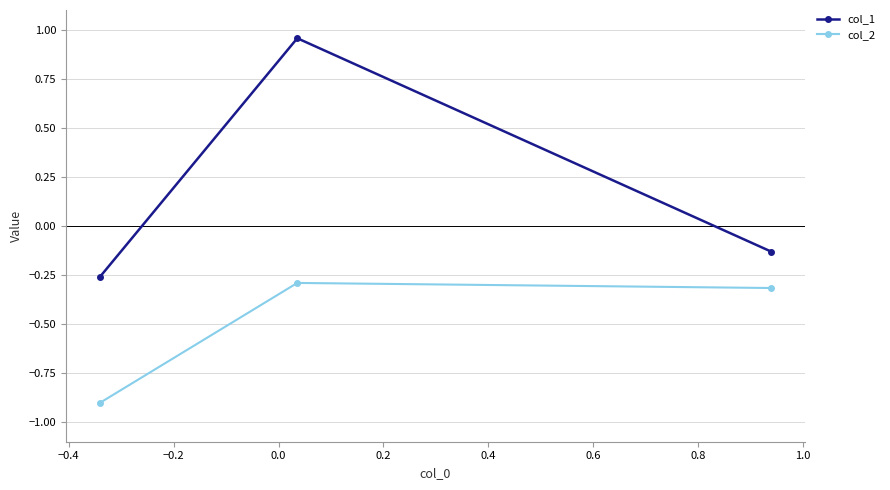

List the series in order of their peak value, lowest first.

col_2, col_1